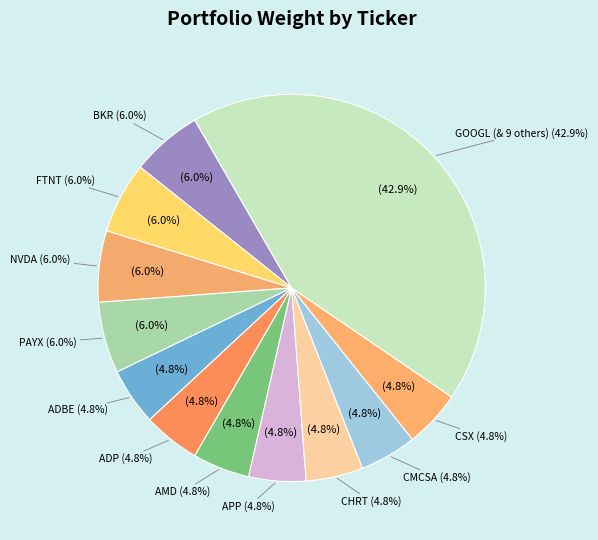

Is there any slice that represents more than half of the pie?

No